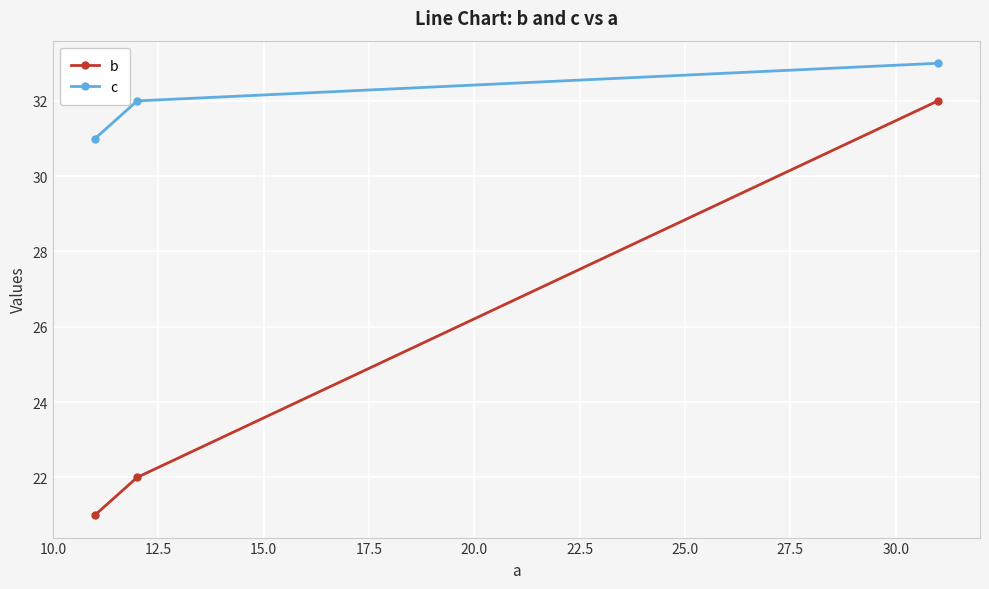

What is the maximum value for c?

33